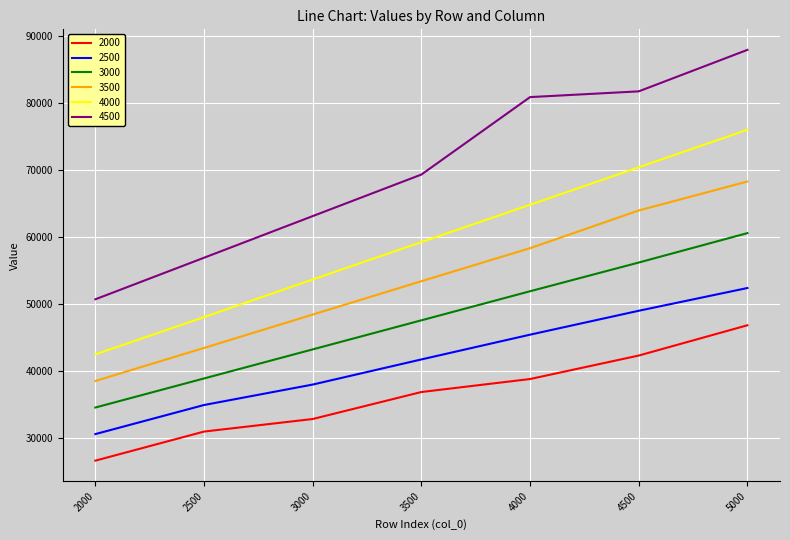

Between 2000 and 3500, which series saw the biggest shift?

4500